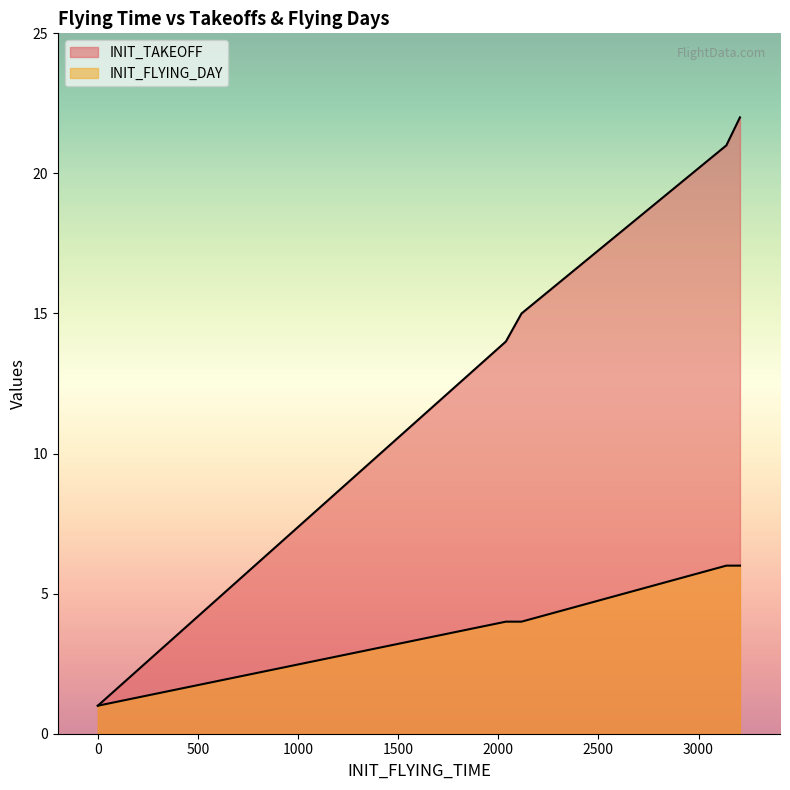

Is it true that INIT_FLYING_DAY equals 8 at 3207?

False